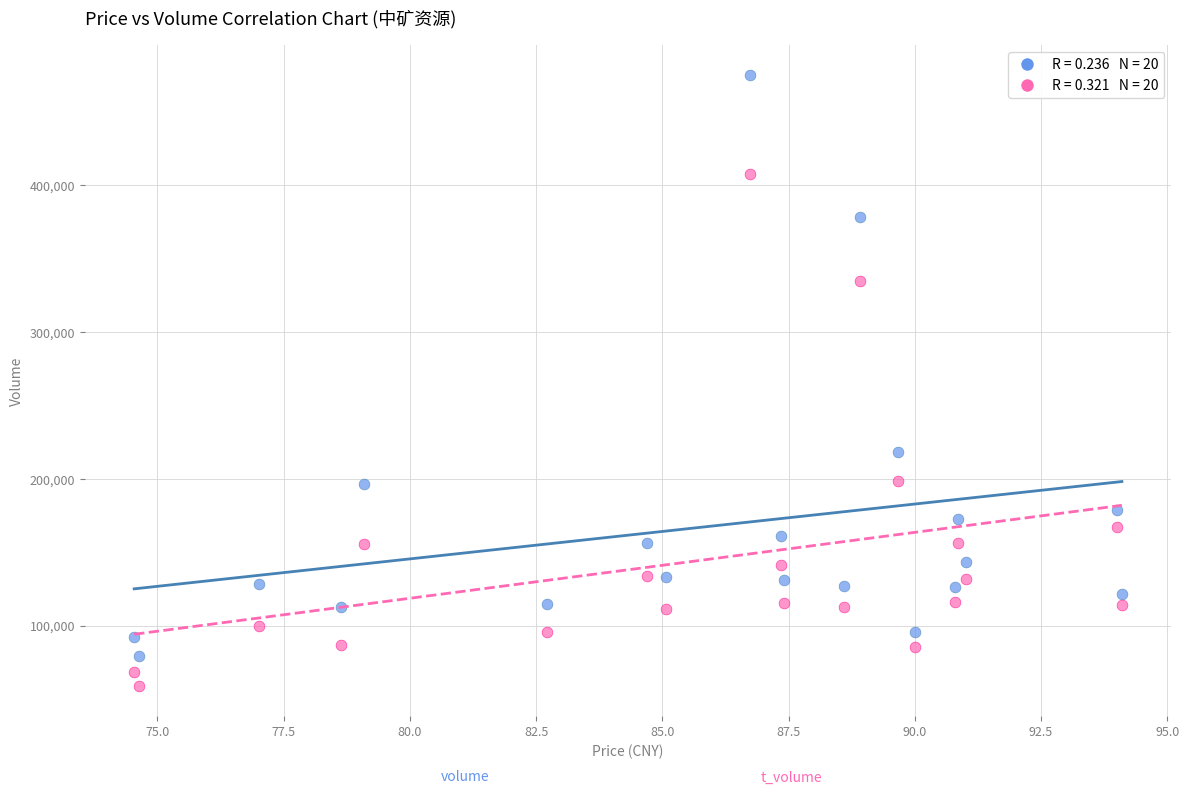

Across all data points, what is the range of Y values (max minus min)?

415765